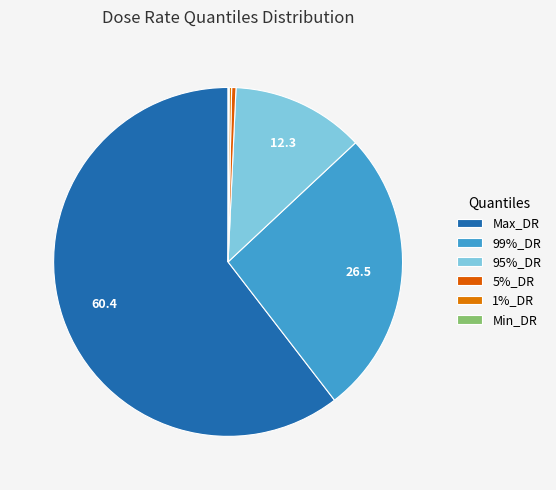

Which slice is the largest?

Max_DR